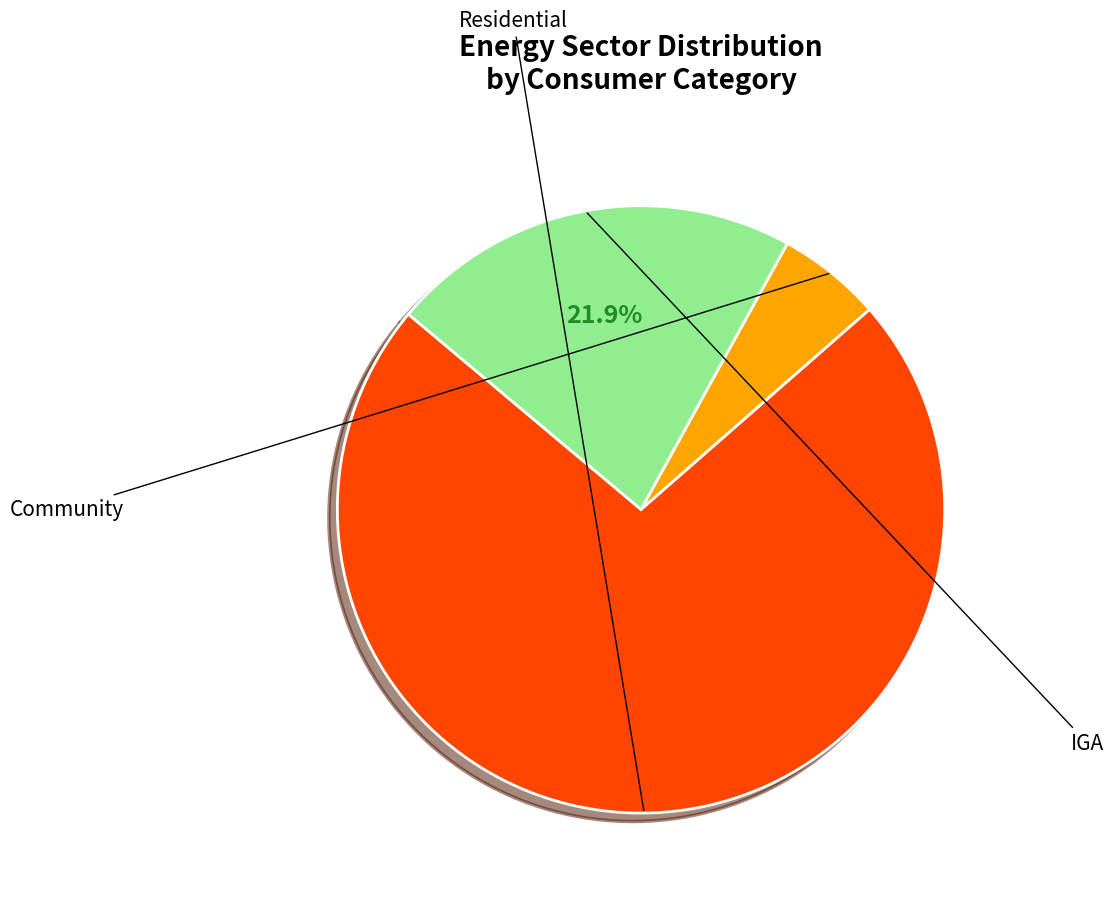

Does any single category account for the majority?

Yes